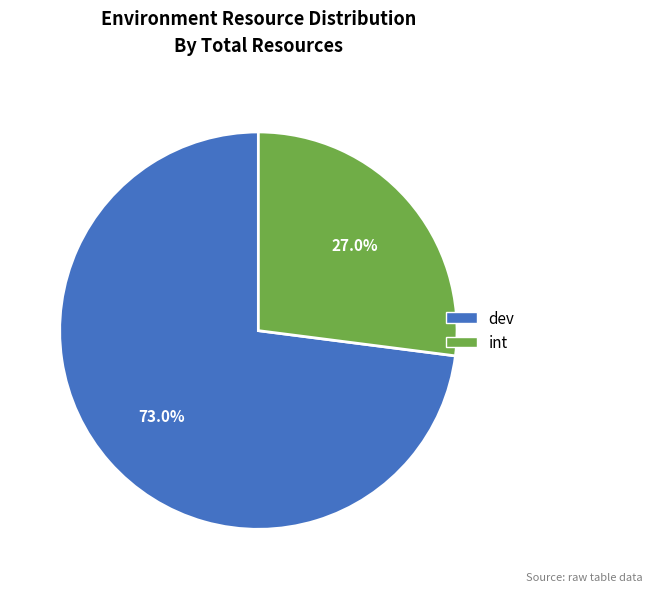

Which slice represents more than half of the pie?

dev